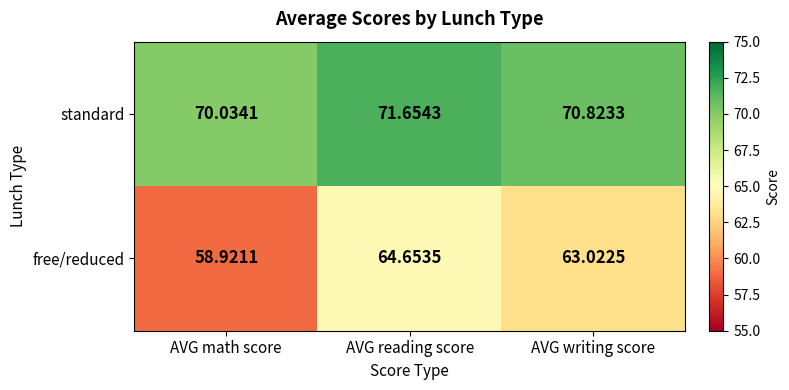

Which label corresponds to the largest value in the chart?

AVG reading score